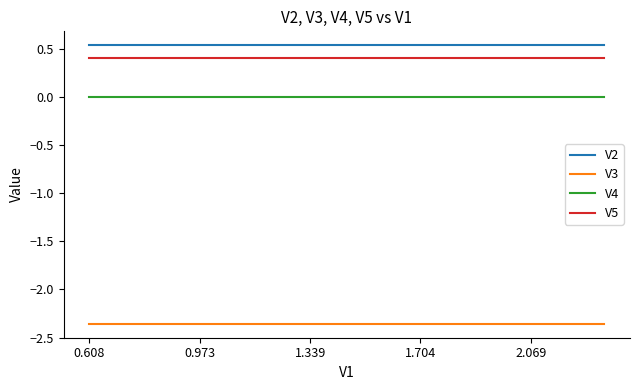

True or false: V3 and V5 intersect in this chart.

False